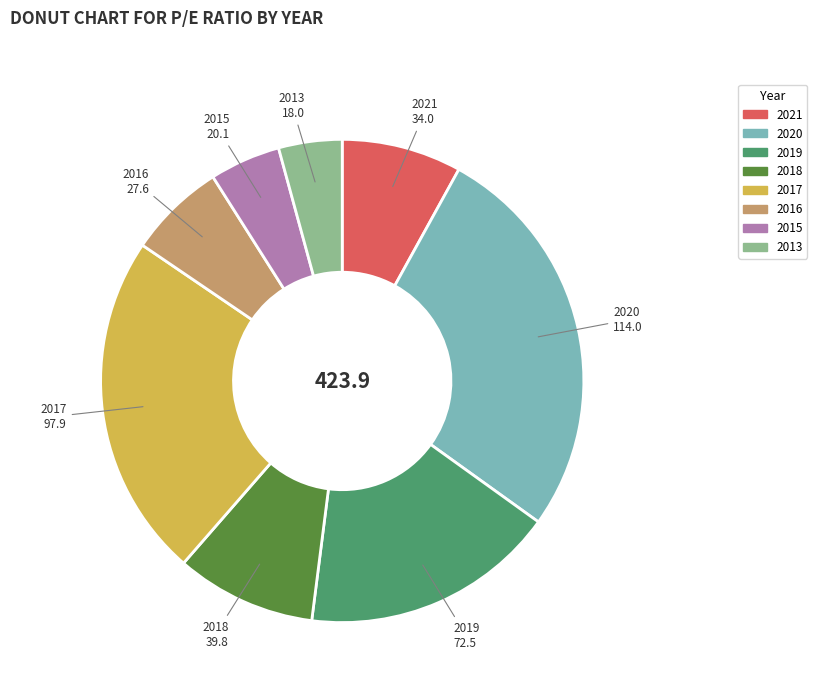

What is the ratio of the value at 2016 to the value at 2018?

0.7